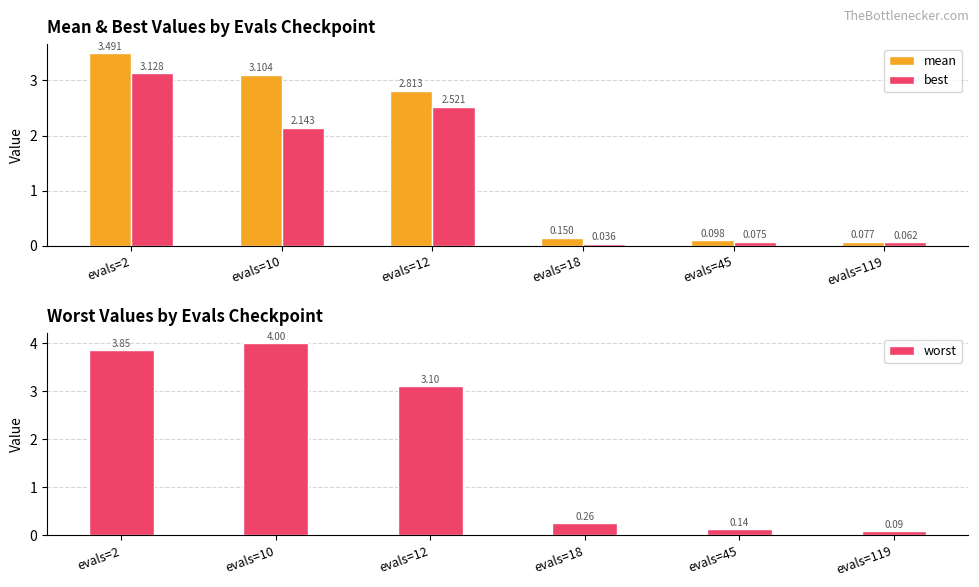

What are all the series names shown in the legend?

mean, best, worst